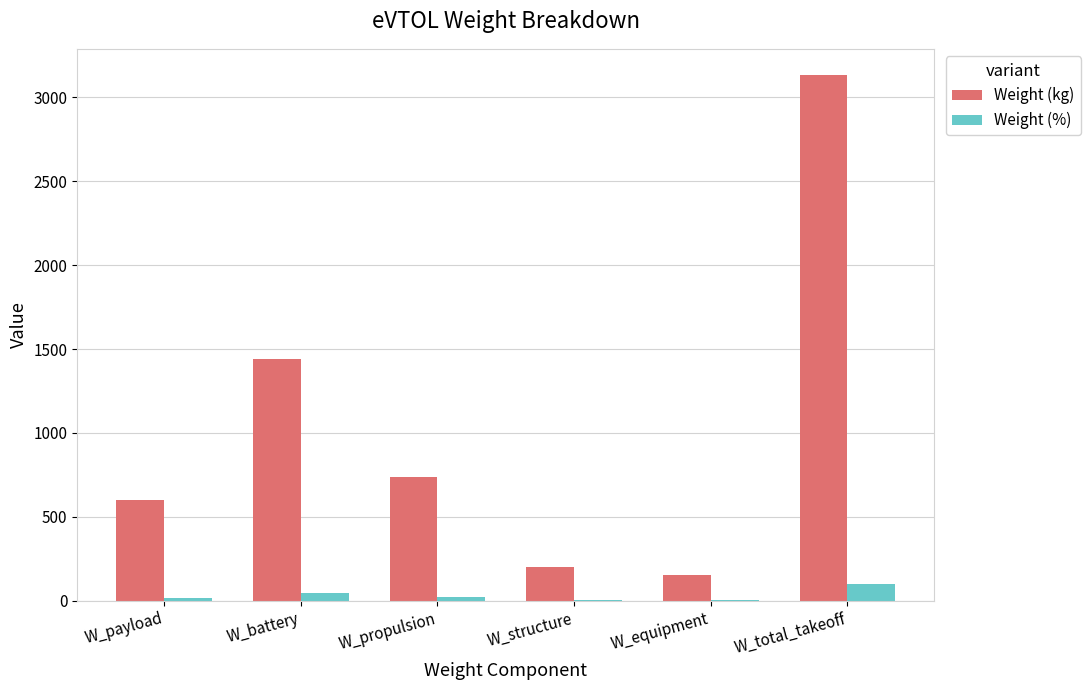

Where does the Weight (%) series first go above 23?

W_battery